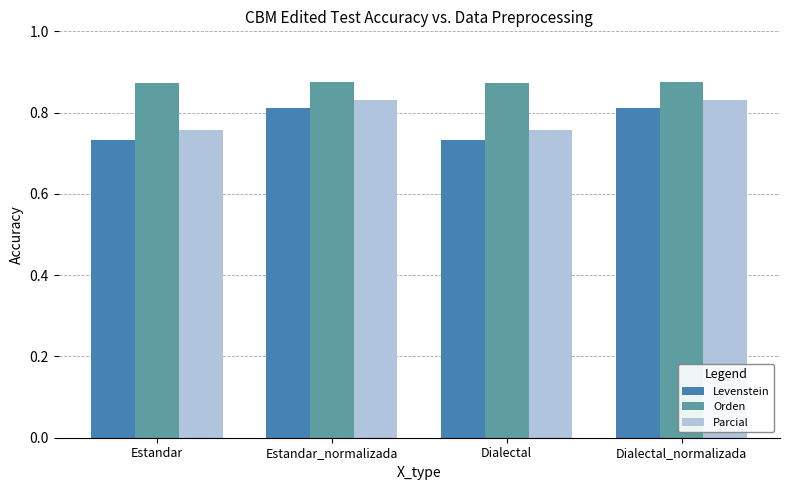

How many Orden values are between 0 and 1?

4